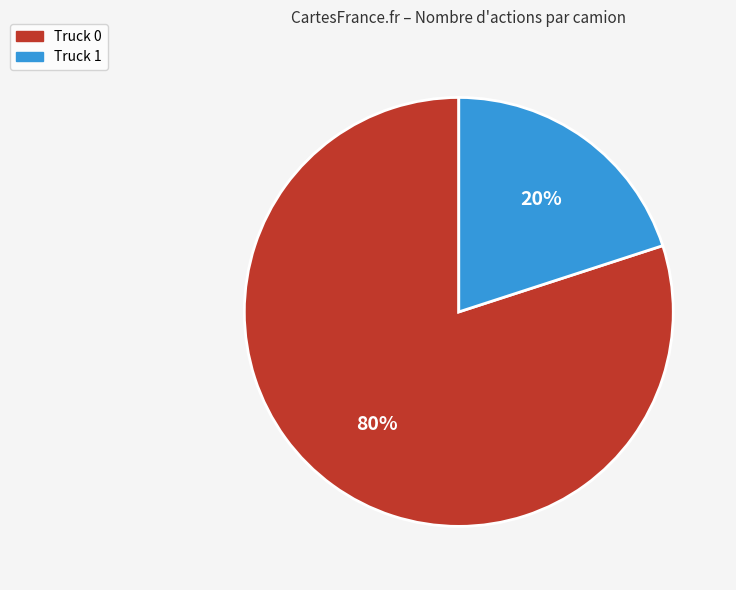

To the nearest percent, what is the combined percentage of Truck 1 and Truck 0?

100%